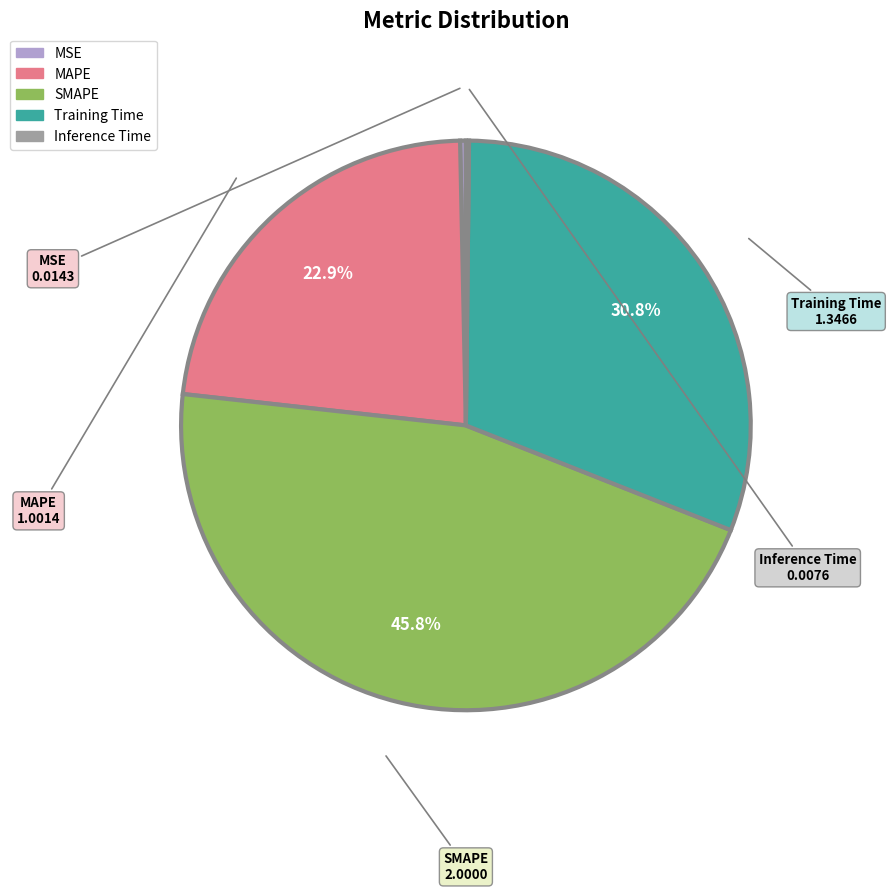

Does SMAPE represent more than half of the total?

No